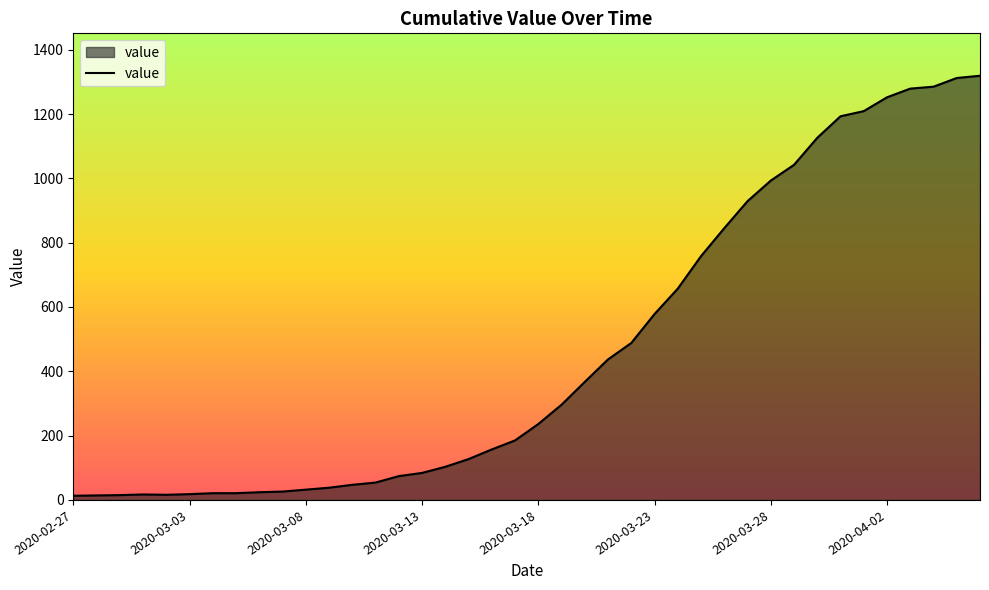

What is the maximum value shown in the chart?

1319